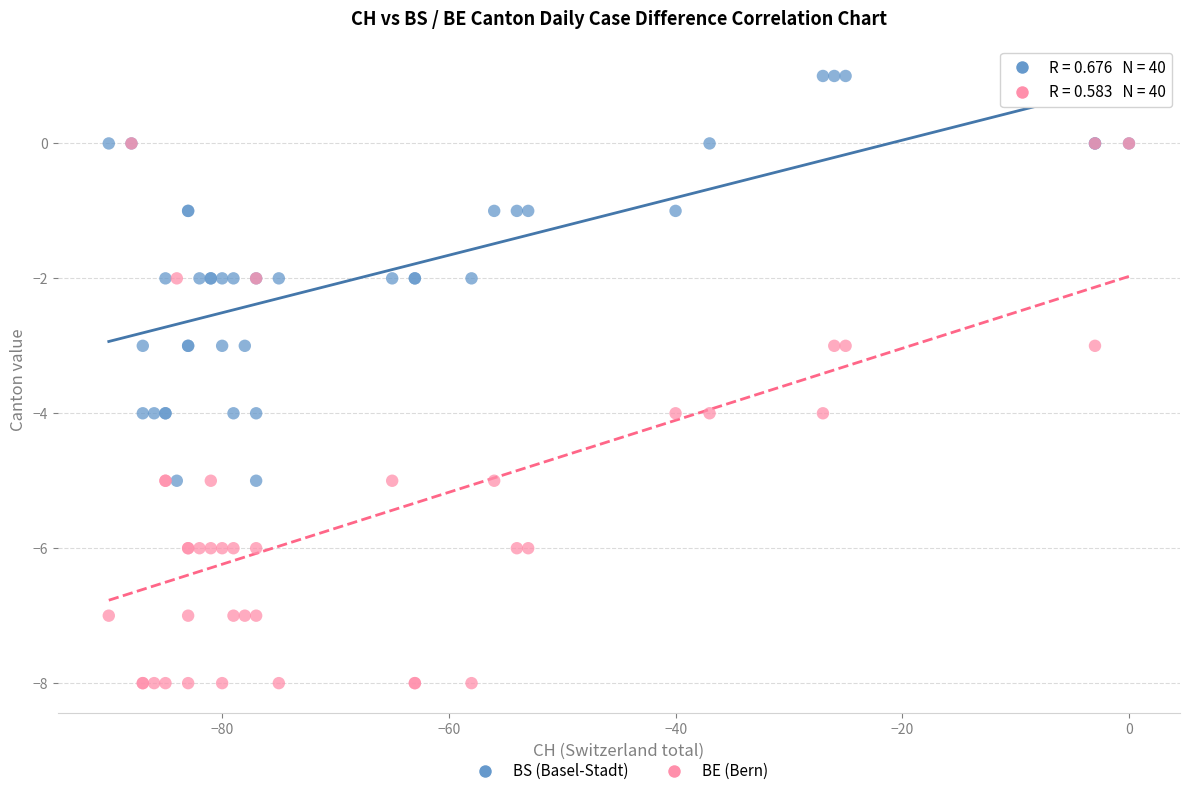

Which series contains the lowest Y value?

BE (Bern)